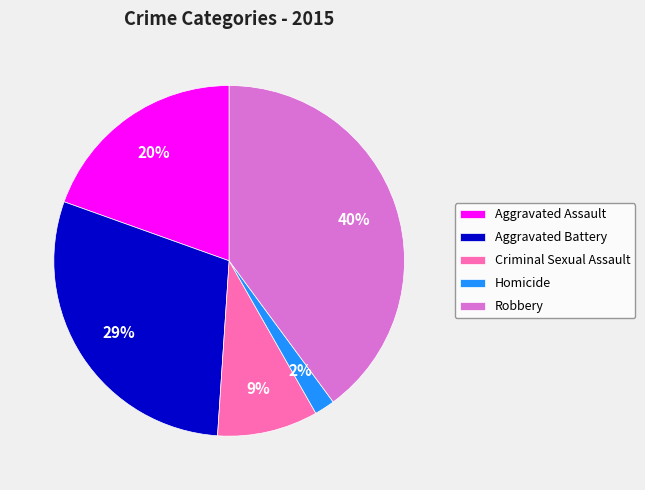

Between Robbery and Aggravated Assault, which is larger?

Robbery